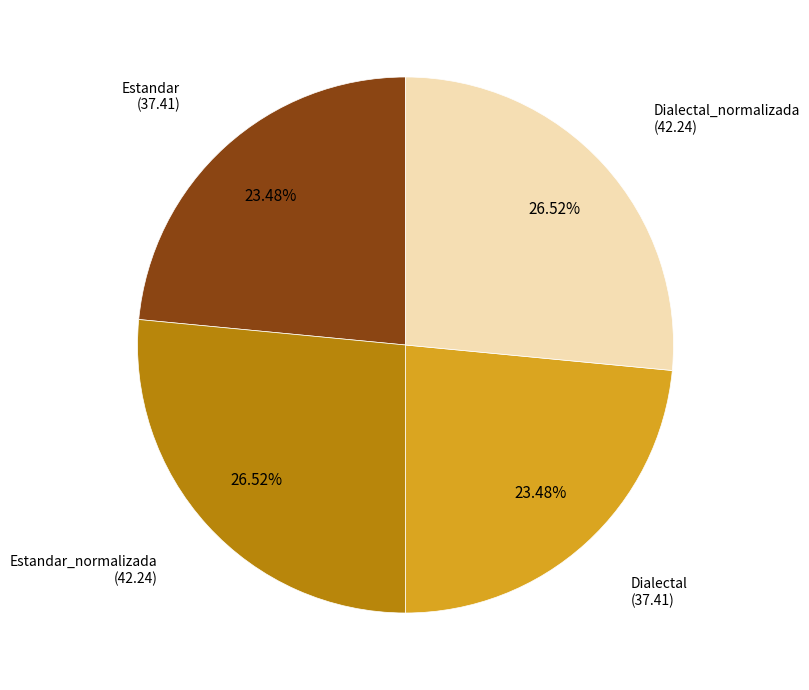

Is there any slice that represents more than half of the pie?

No